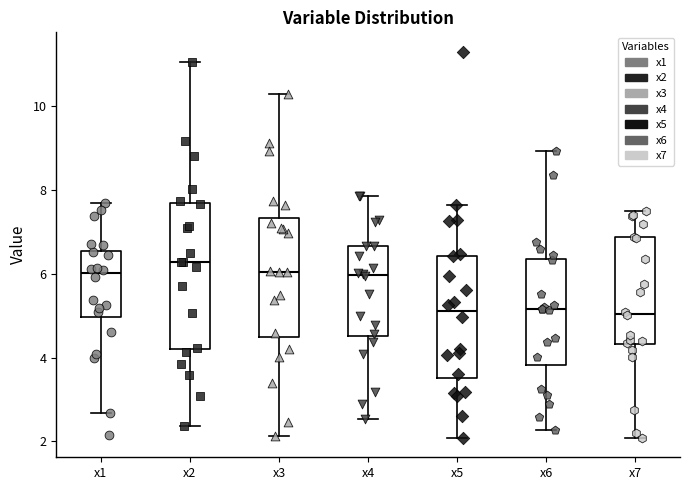

Where does the upper whisker of the box for x2 end on the y-axis? The values are not printed on the chart, so give them approximately, as read against the axis.

11.0